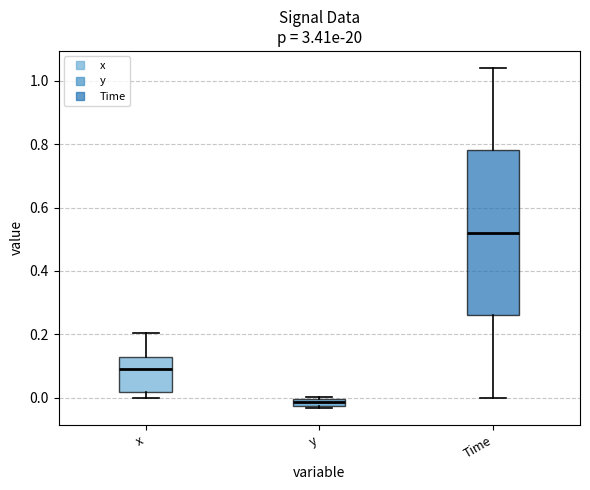

Where does the upper whisker of the box for x end on the y-axis? The values are not printed on the chart, so give them approximately, as read against the axis.

0.20